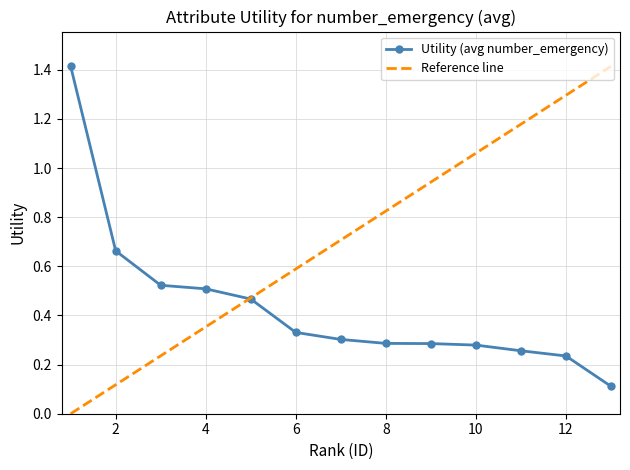

What is the difference between the values at 8 and 3?

0.2